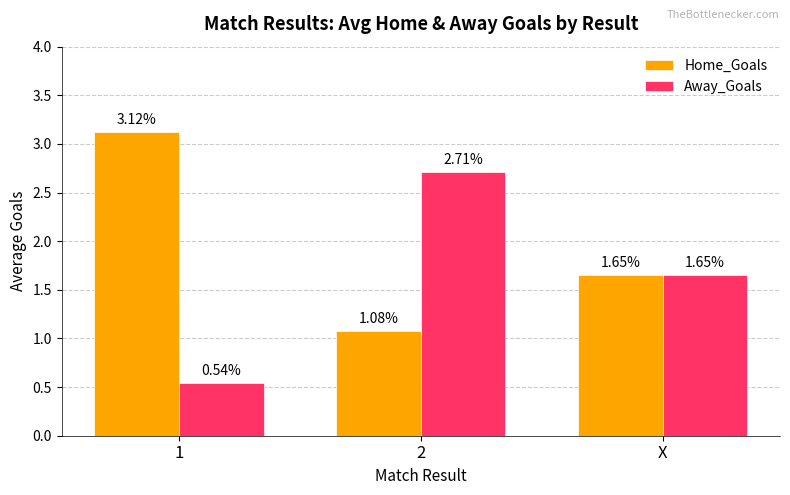

Between 1 and 2, which series saw the biggest shift?

Away_Goals